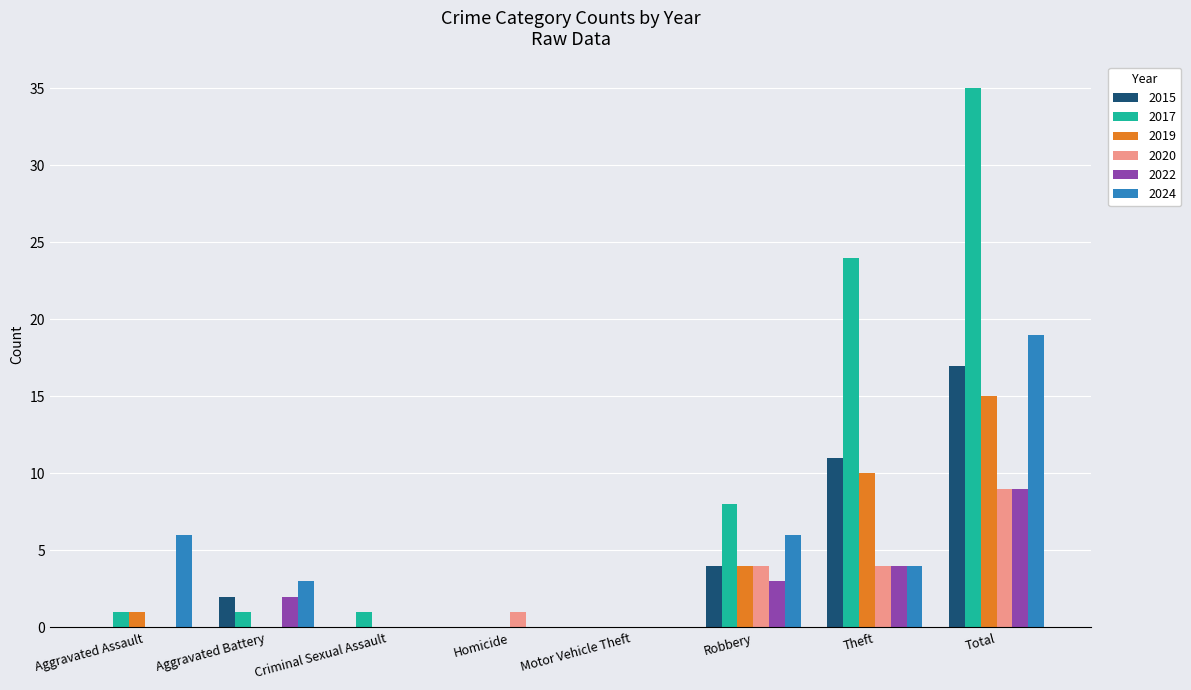

What is the maximum value shown in the chart?

35